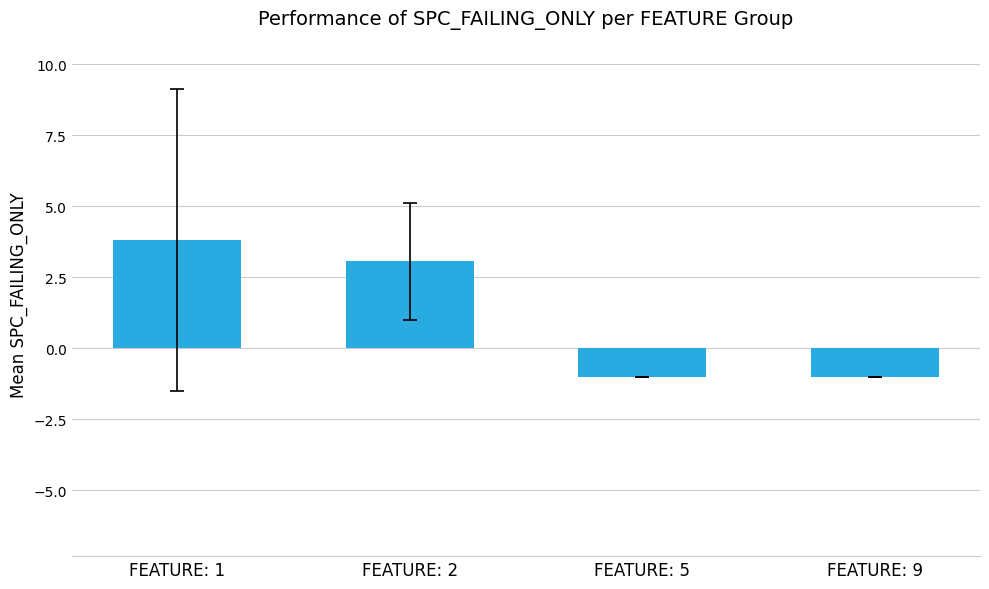

What is the value of the 4th bar from the left?

-1.0